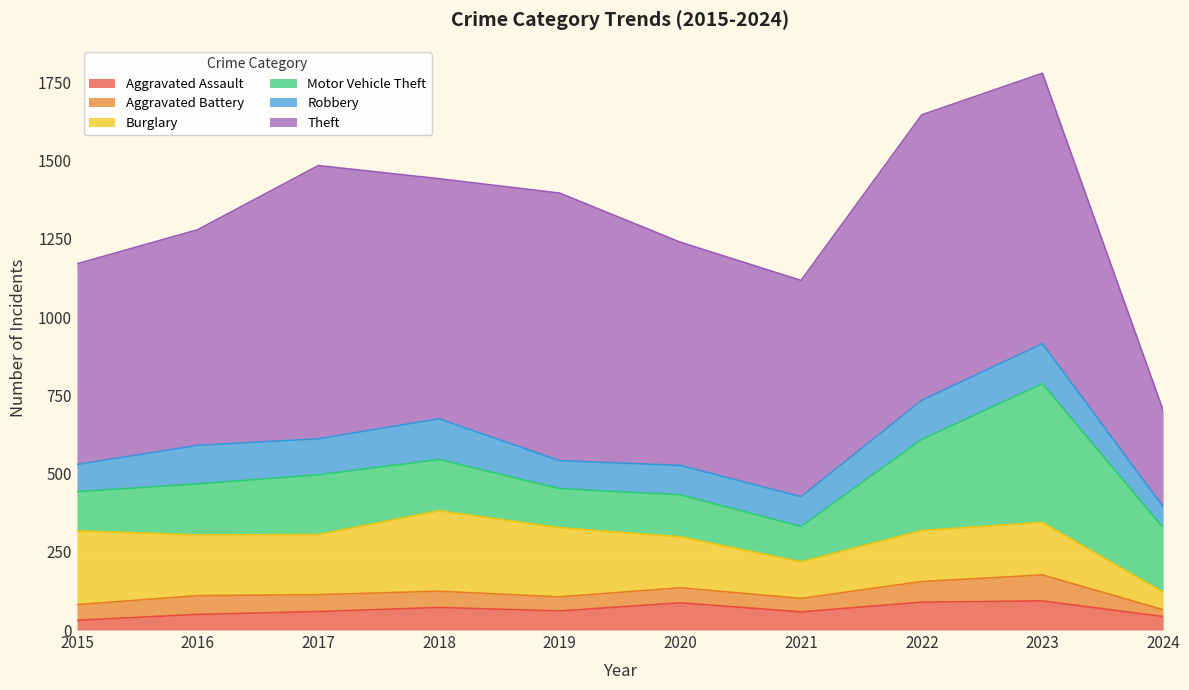

Reading left to right, what are all the values shown in this chart?

Aggravated Assault: 2015=31	2016=50	2017=59	2018=72	2019=61	2020=87	2021=58	2022=89	2023=93	2024=43
Aggravated Battery: 2015=50	2016=60	2017=54	2018=52	2019=45	2020=48	2021=43	2022=66	2023=83	2024=22
Burglary: 2015=236	2016=194	2017=192	2018=257	2019=221	2020=163	2021=117	2022=163	2023=168	2024=56
Motor Vehicle Theft: 2015=125	2016=163	2017=191	2018=164	2019=125	2020=134	2021=113	2022=291	2023=443	2024=206
Robbery: 2015=87	2016=123	2017=115	2018=130	2019=89	2020=94	2021=95	2022=125	2023=128	2024=67
Theft: 2015=641	2016=689	2017=873	2018=767	2019=855	2020=713	2021=691	2022=912	2023=864	2024=308